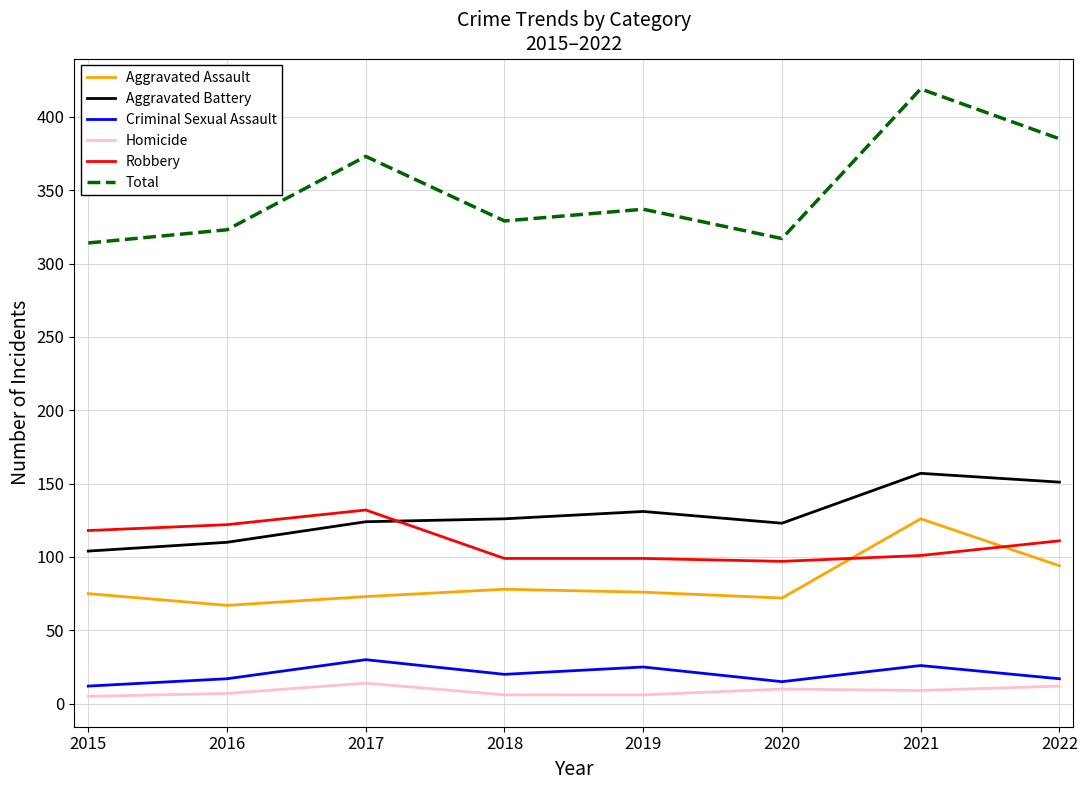

True or false: Robbery and Criminal Sexual Assault intersect in this chart.

False